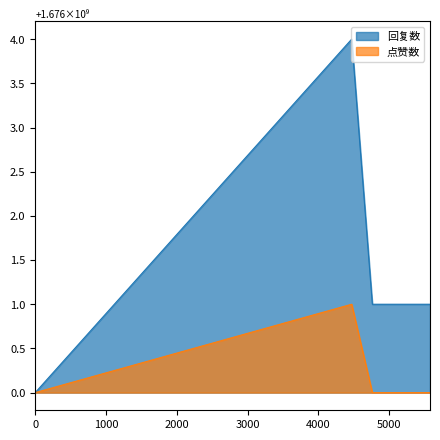

True or false: 回复数 and 点赞数 cross at least once.

False